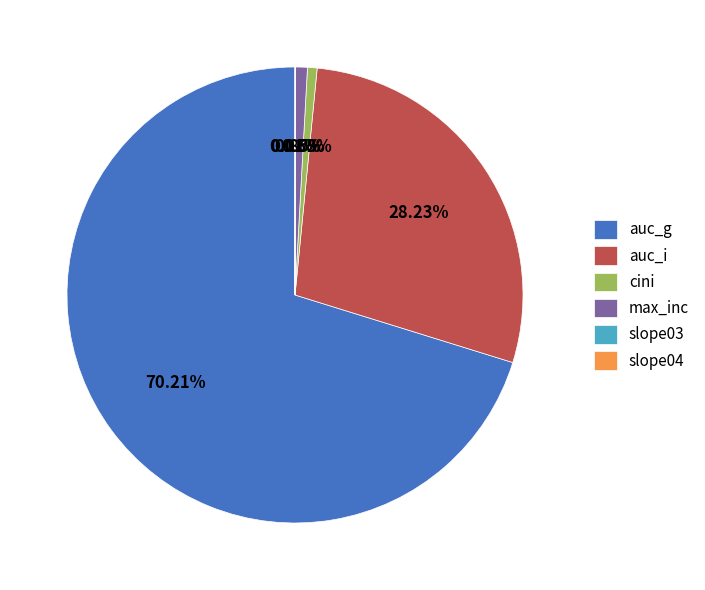

Is it true that auc_i is 36% of the pie?

False